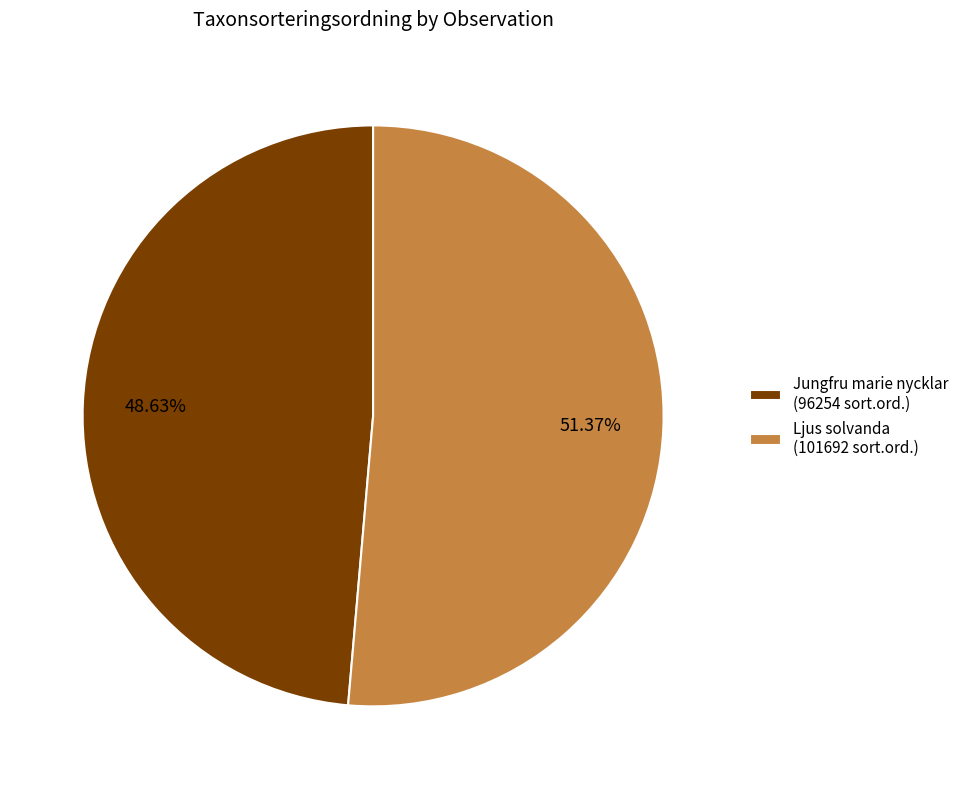

Do Ljus solvanda (101692 sort.ord.) and Jungfru marie nycklar (96254 sort.ord.) together represent more than half of the pie?

Yes